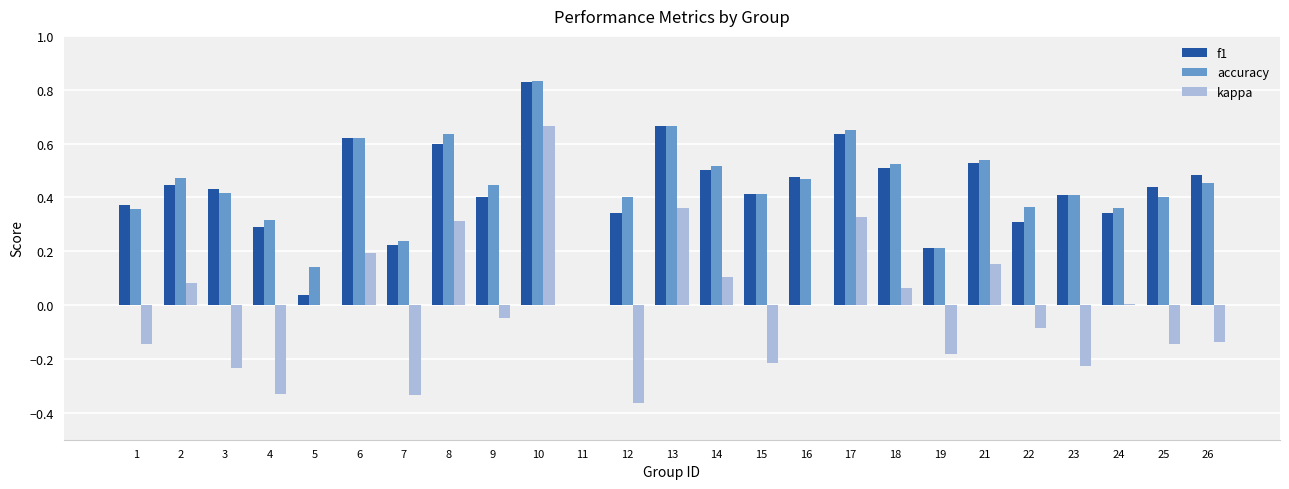

Which category has the highest value in the accuracy series?

10